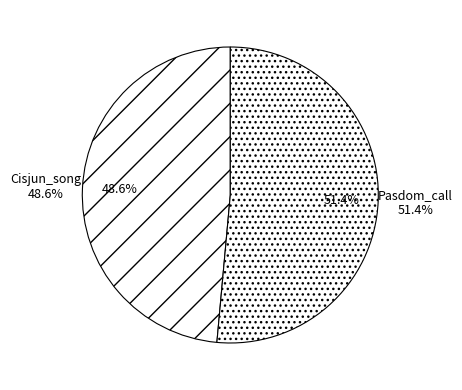

How many slices are in this pie chart?

2